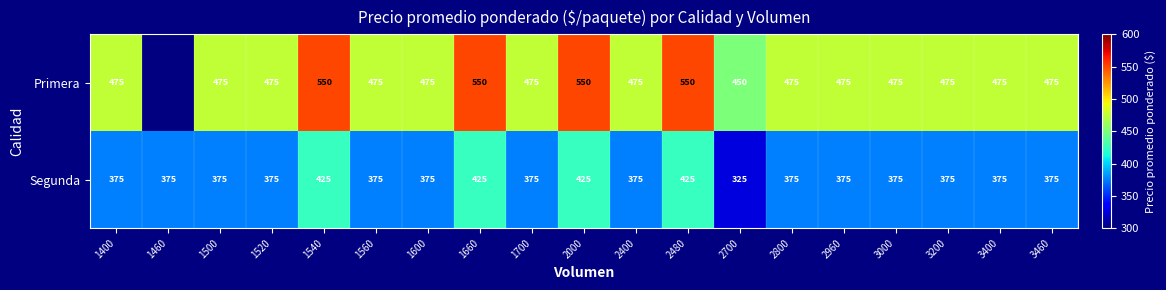

At how many categories does at least one series exceed 509?

4